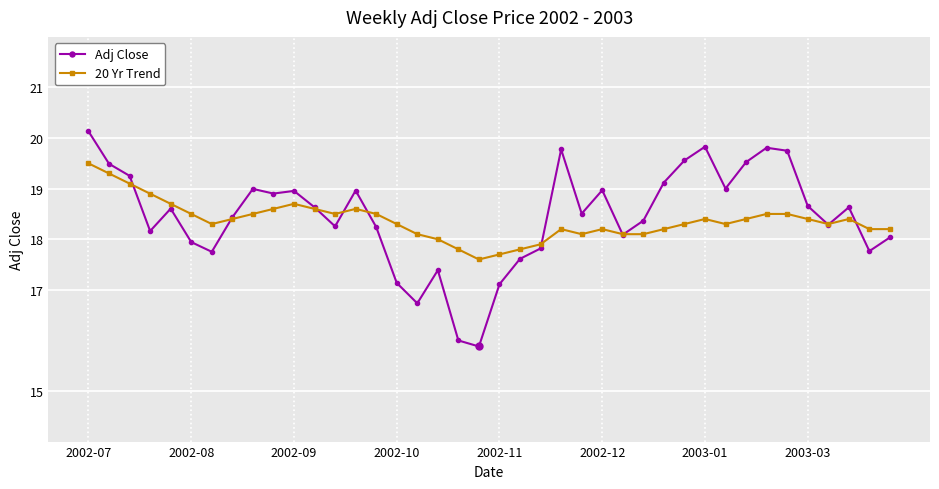

Which series has the widest spread of values?

Adj Close